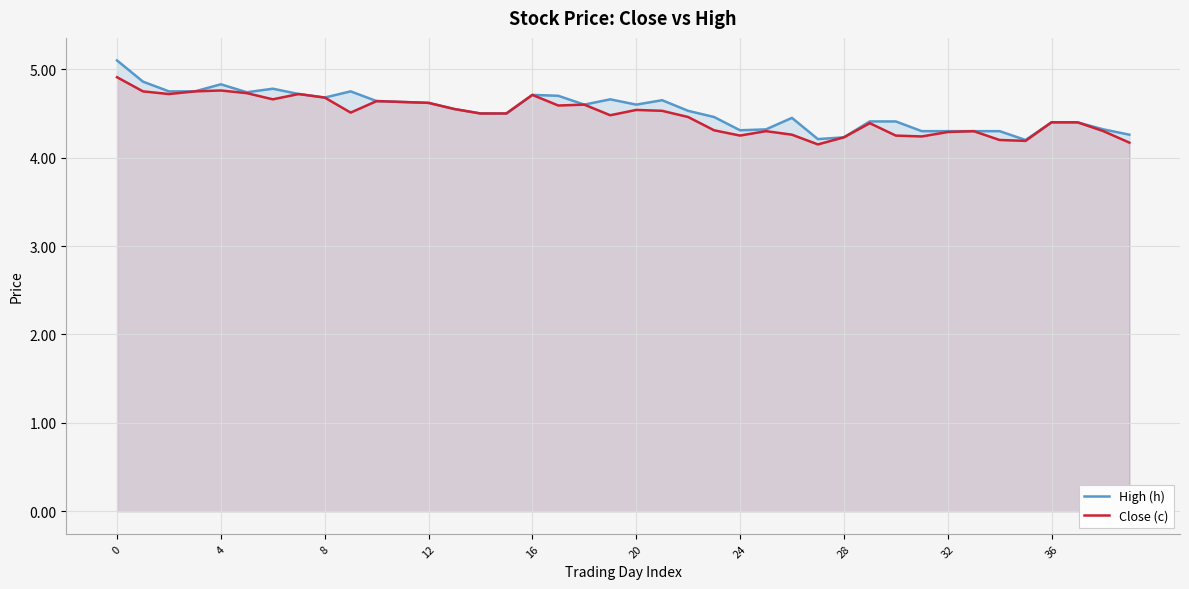

What is the approximate value of Close (c) at 26?

4.3